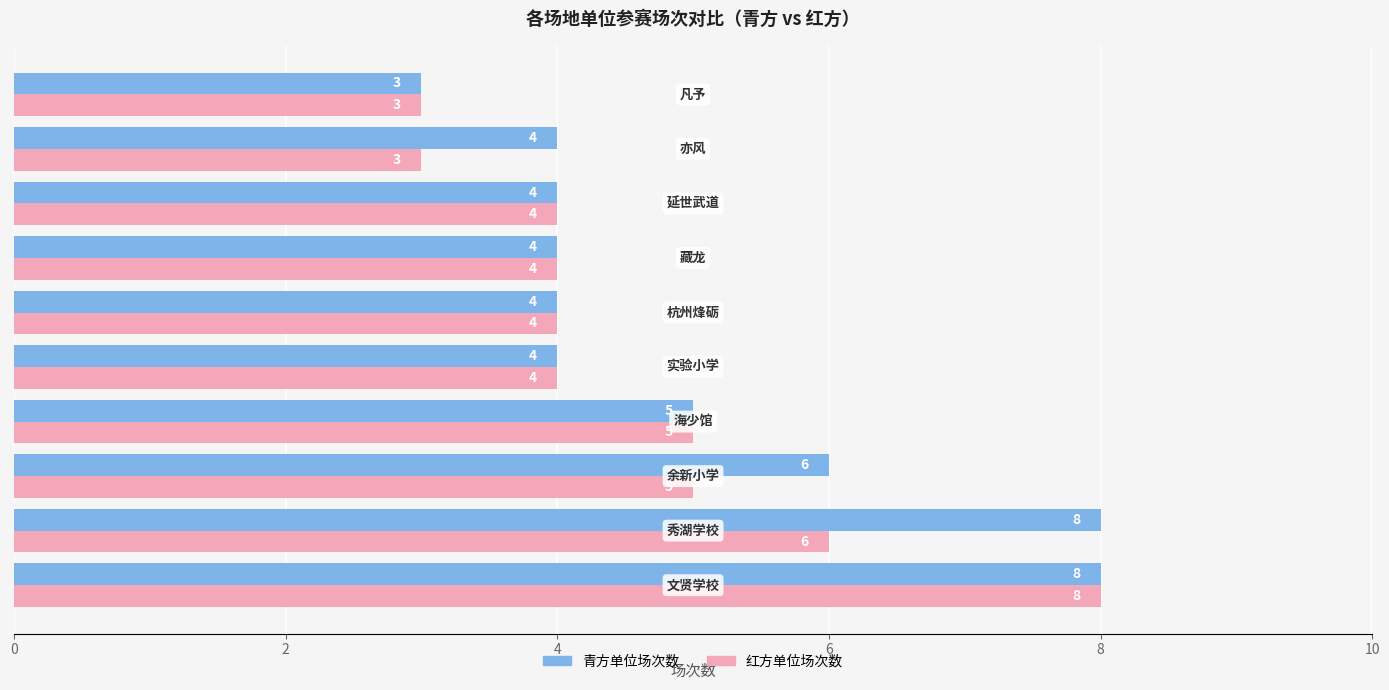

What is the maximum value for 青方单位场次数?

8